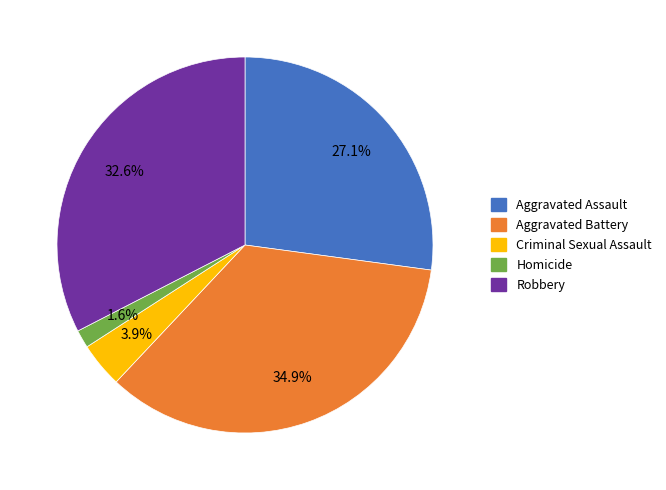

Which has a higher value, Aggravated Battery or Robbery?

Aggravated Battery